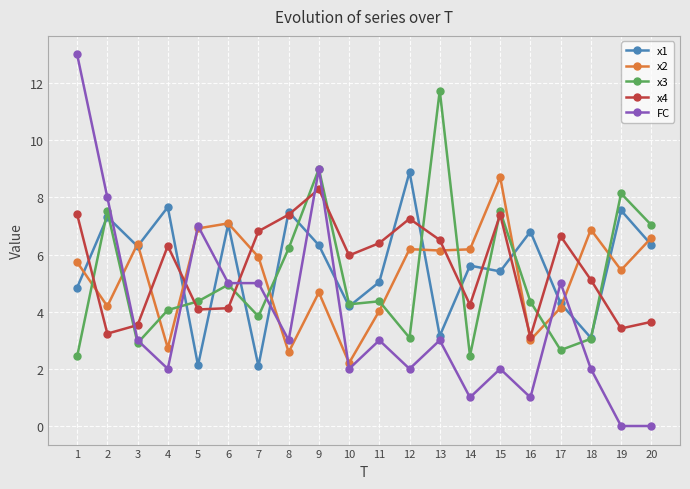

True or false: x2 has a value of 2.2 at 10.

True